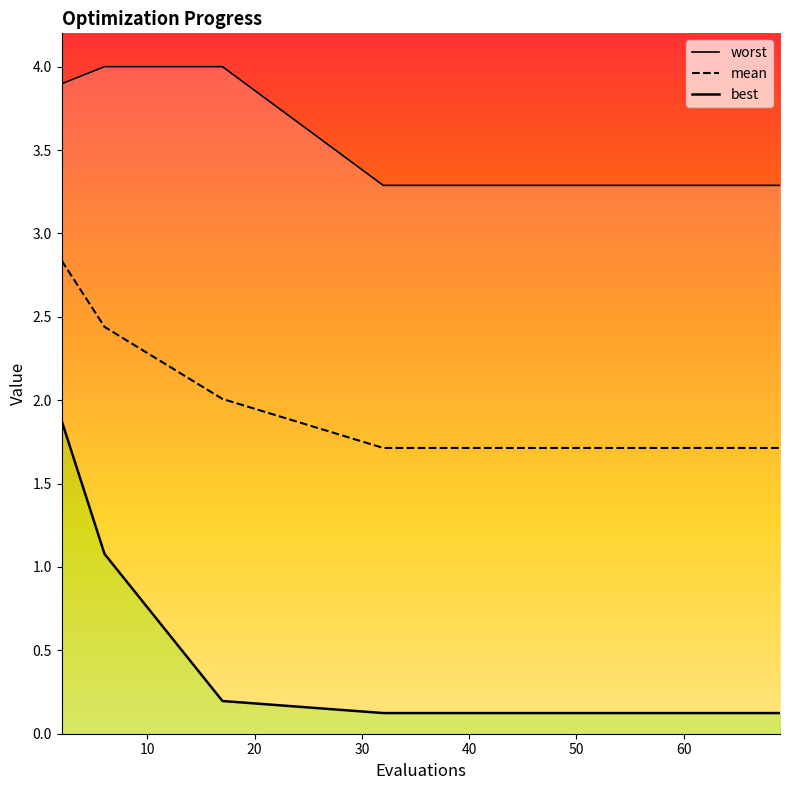

True or false: mean has more than 1 points higher than both neighbors.

False